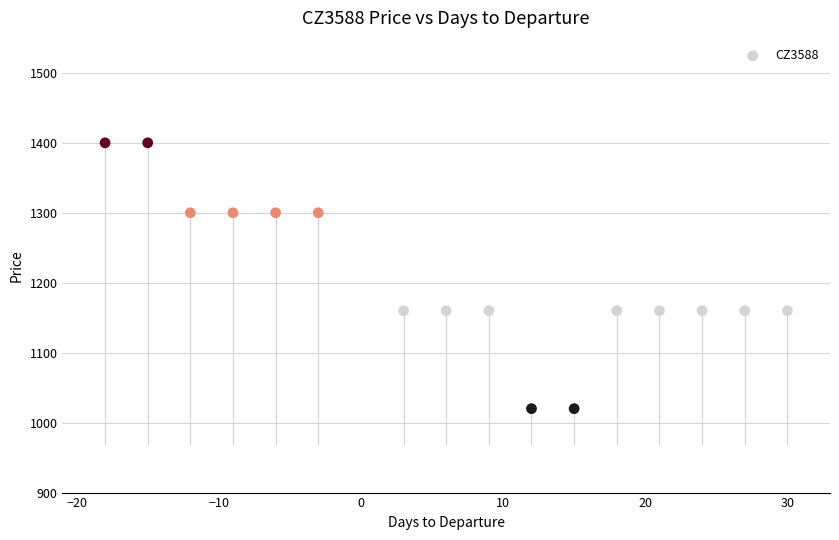

What is the range of Y values (max minus min)?

380